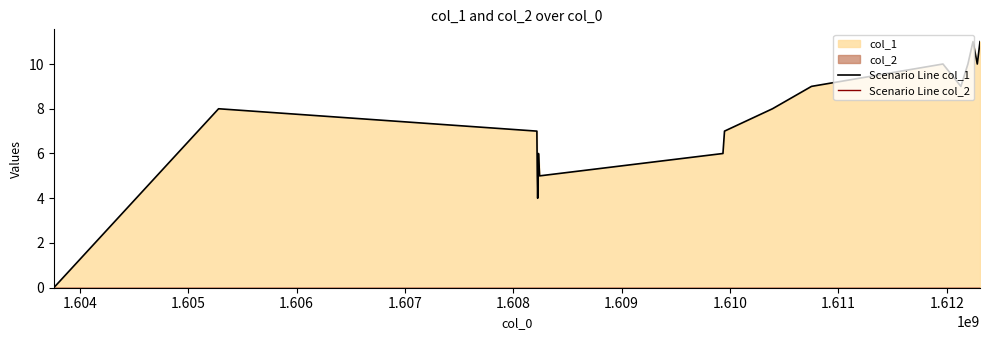

Which series has the largest range (max minus min)?

Scenario Line col_1